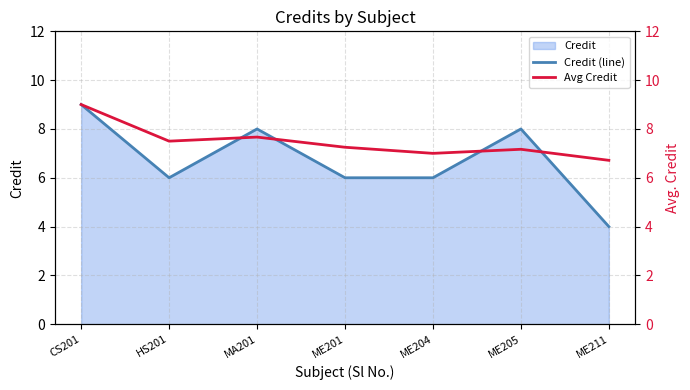

Which category has the highest value across all series?

CS201